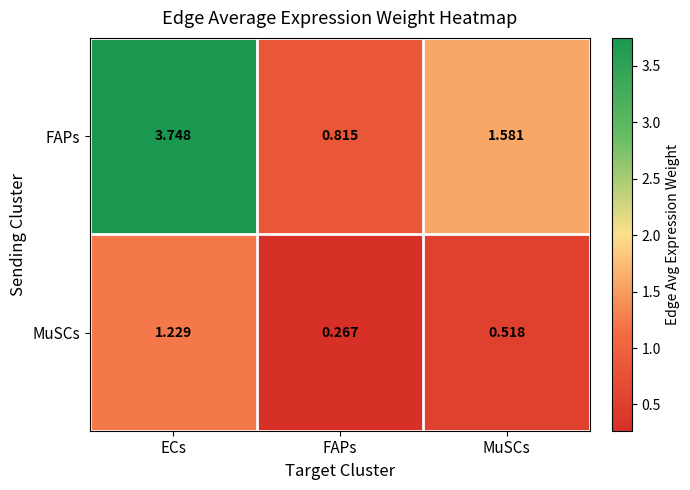

Is the value of FAPs at FAPs greater than the value of MuSCs at FAPs?

Yes